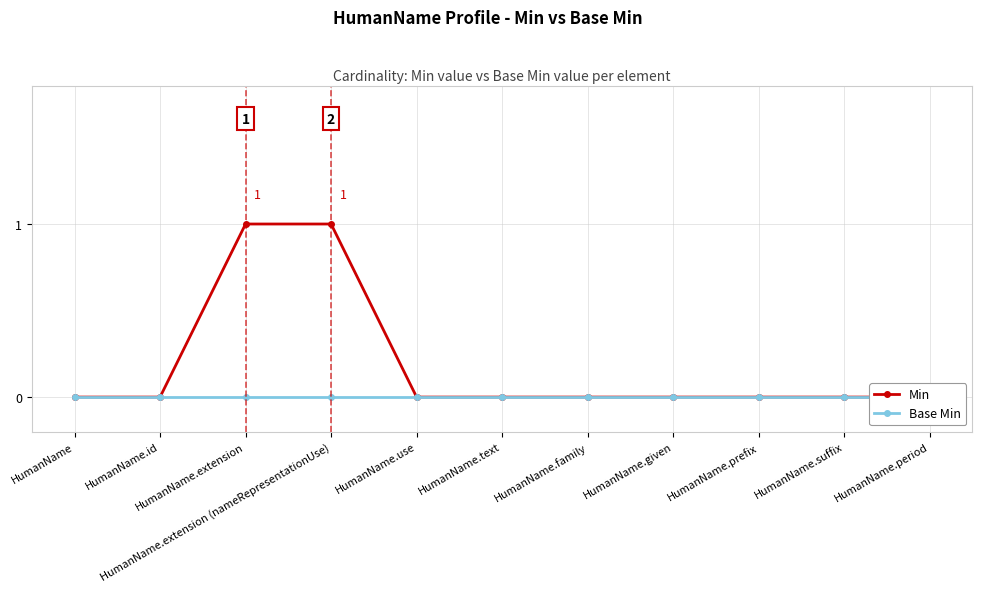

Rank the series at HumanName.extension from highest to lowest value.

Min, Base Min